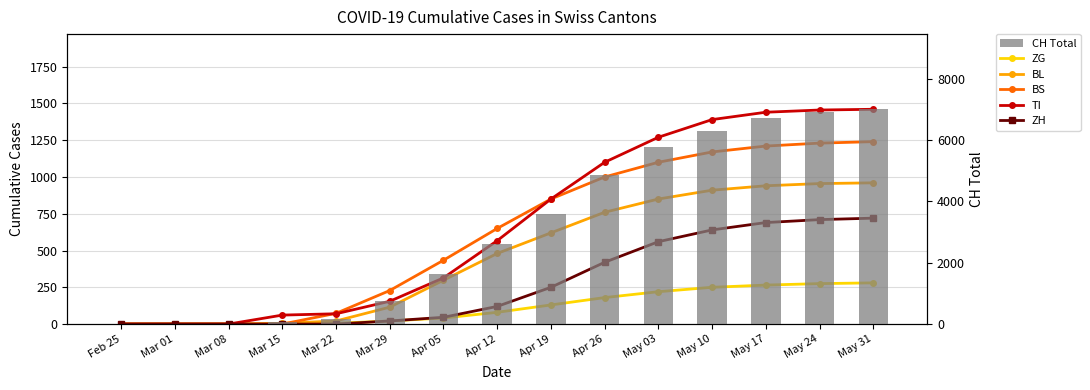

True or false: TI has a value of 1455 at May 24.

True